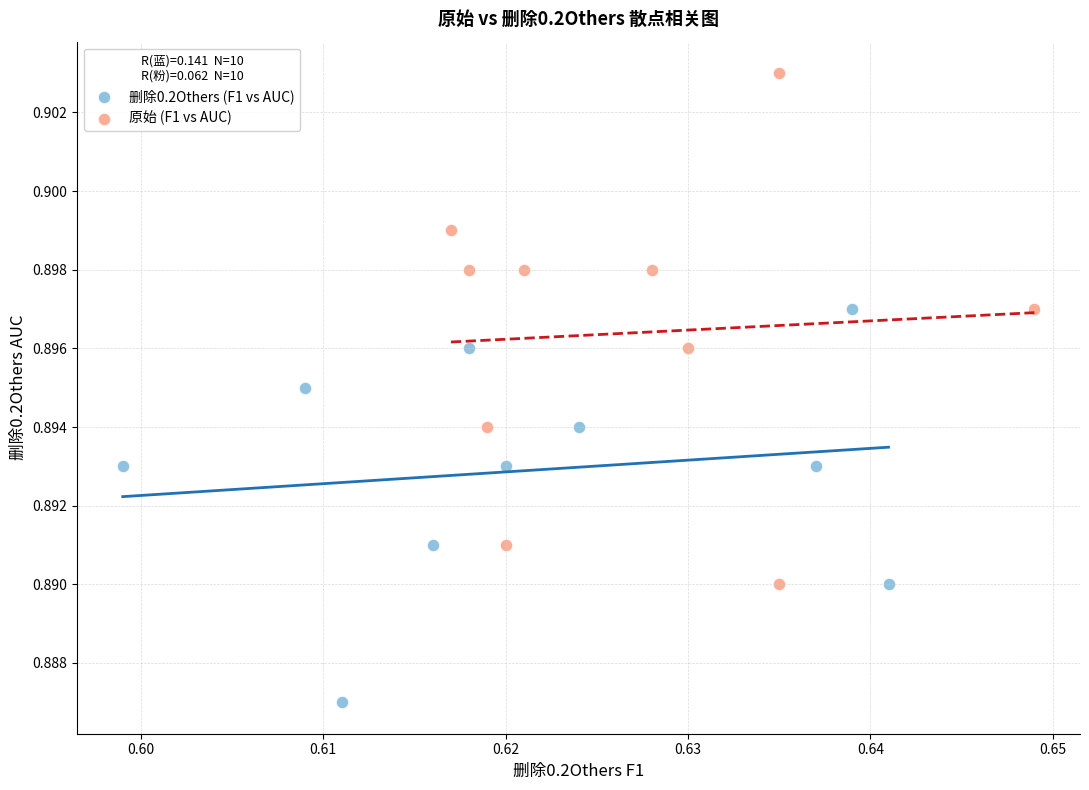

Which series has the largest Y range (max minus min)?

原始 (F1 vs AUC)